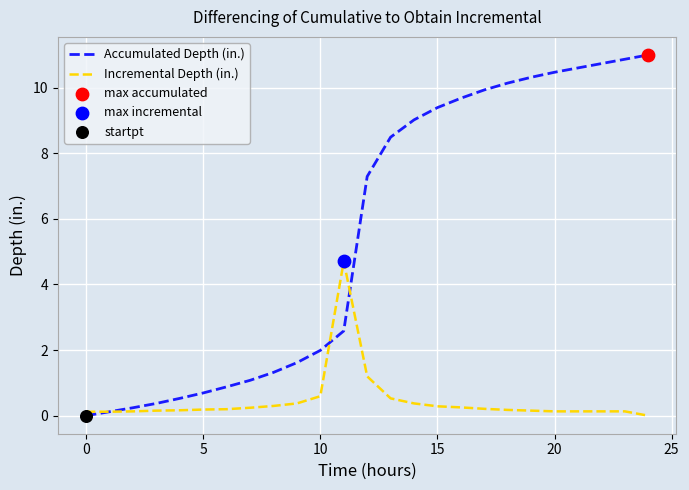

Which series has the largest total across all categories?

Accumulated Depth (in.)